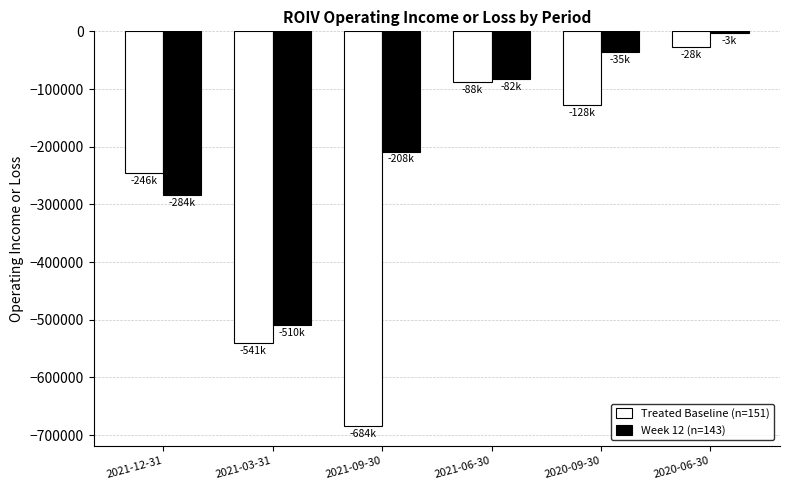

What position from the right is 2021-03-31?

5